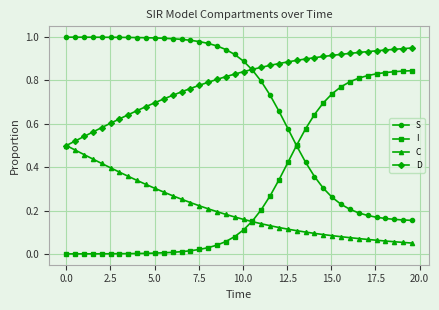

Which series has the largest total across all categories?

D